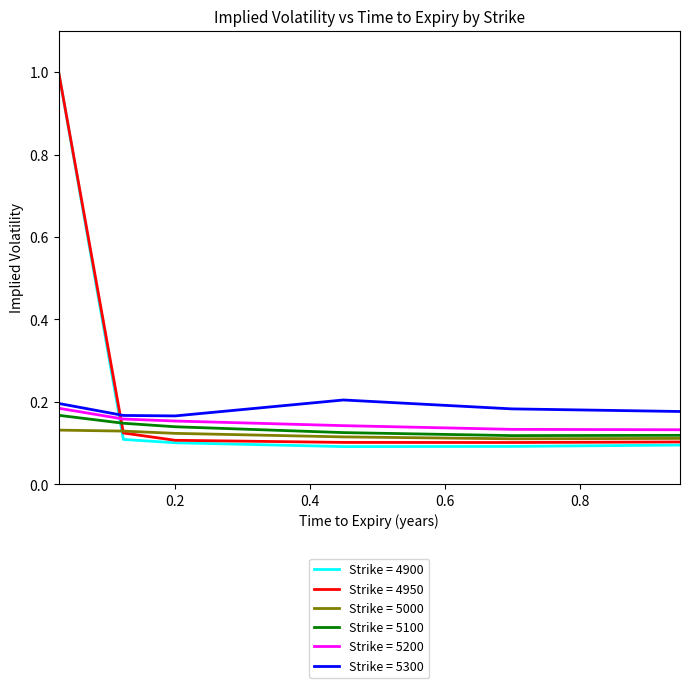

Which series has the largest range (max minus min)?

Strike = 4900